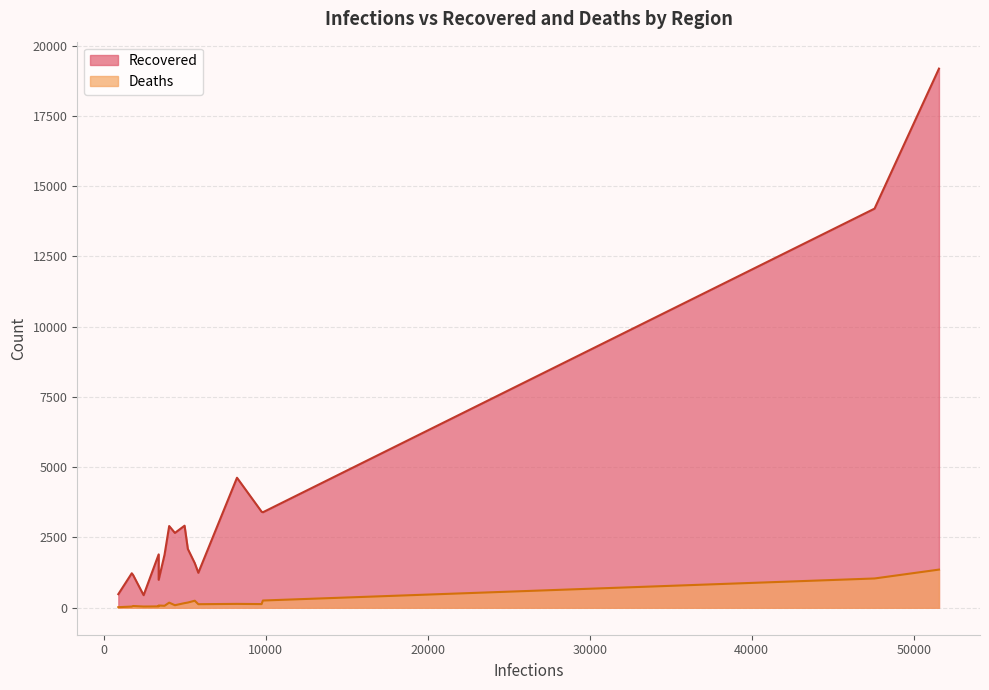

True or false: Deaths and Recovered intersect in this chart.

False